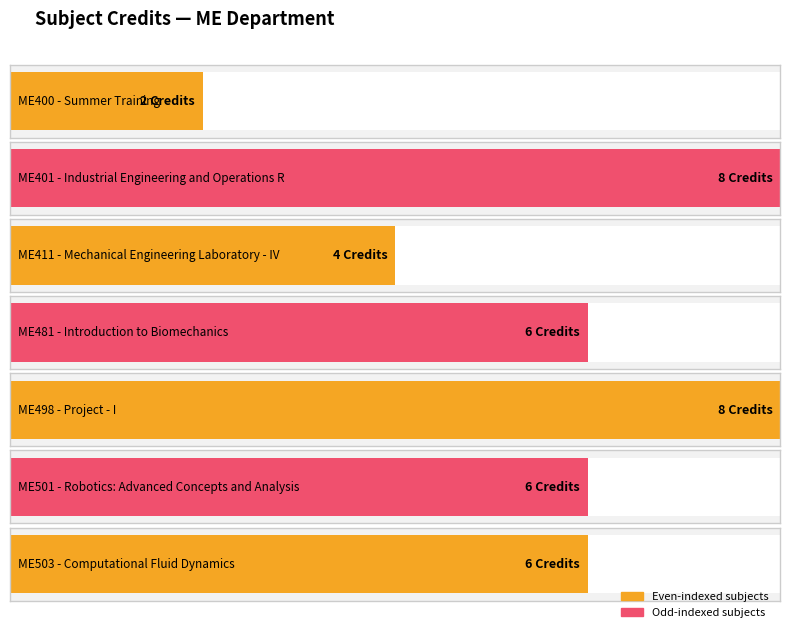

List the labels in order of value, largest first.

ME401, ME498, ME481, ME501, ME503, ME411, ME400